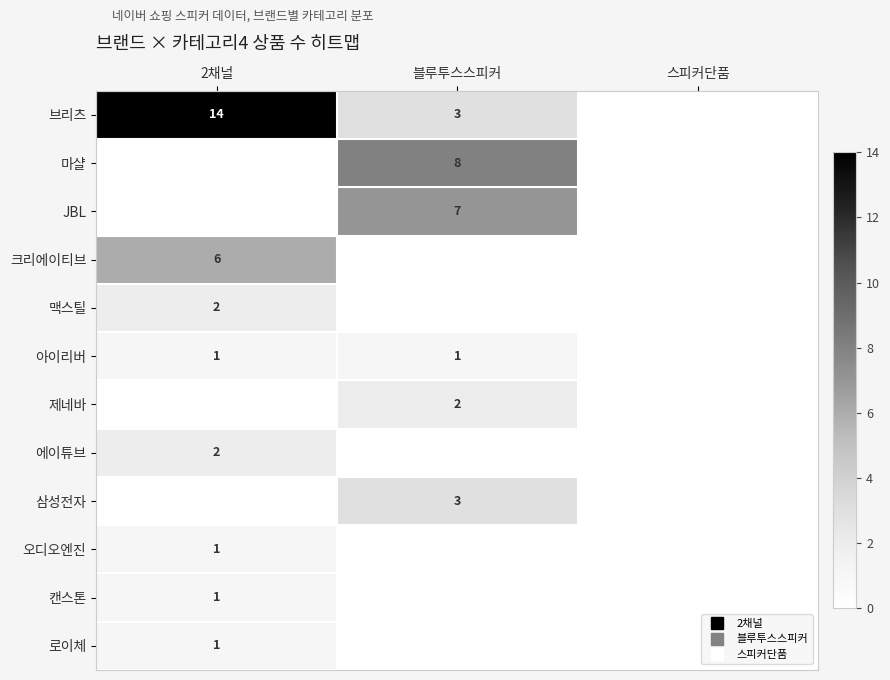

Rank the series by their maximum value, from lowest to highest.

아이리버, 오디오엔진, 캔스톤, 로이체, 맥스틸, 제네바, 에이튜브, 삼성전자, 크리에이티브, JBL, 마샬, 브리츠